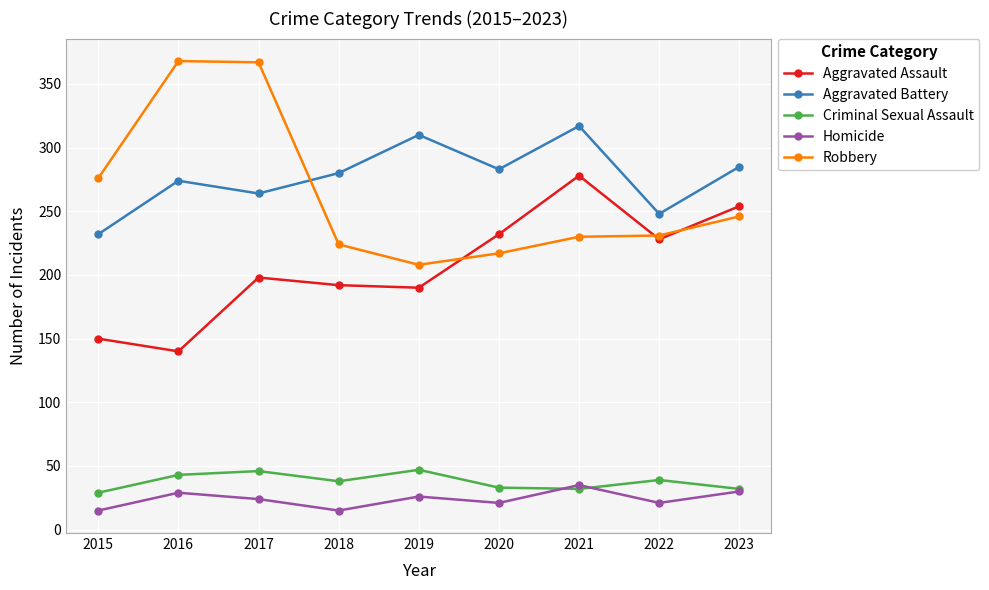

True or false: Criminal Sexual Assault and Aggravated Battery cross at least once.

False